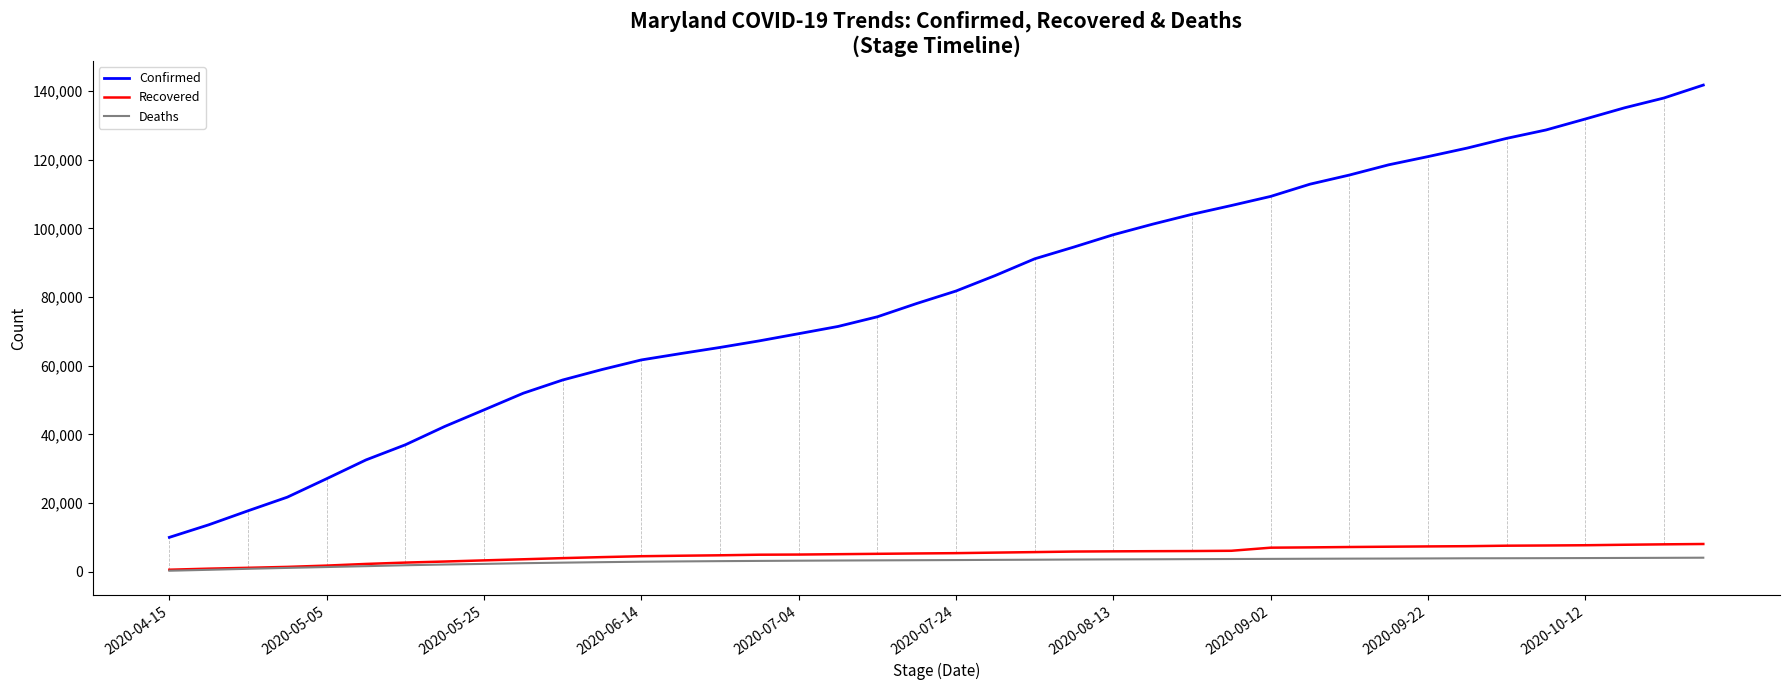

Which series has the largest total across all categories?

Confirmed